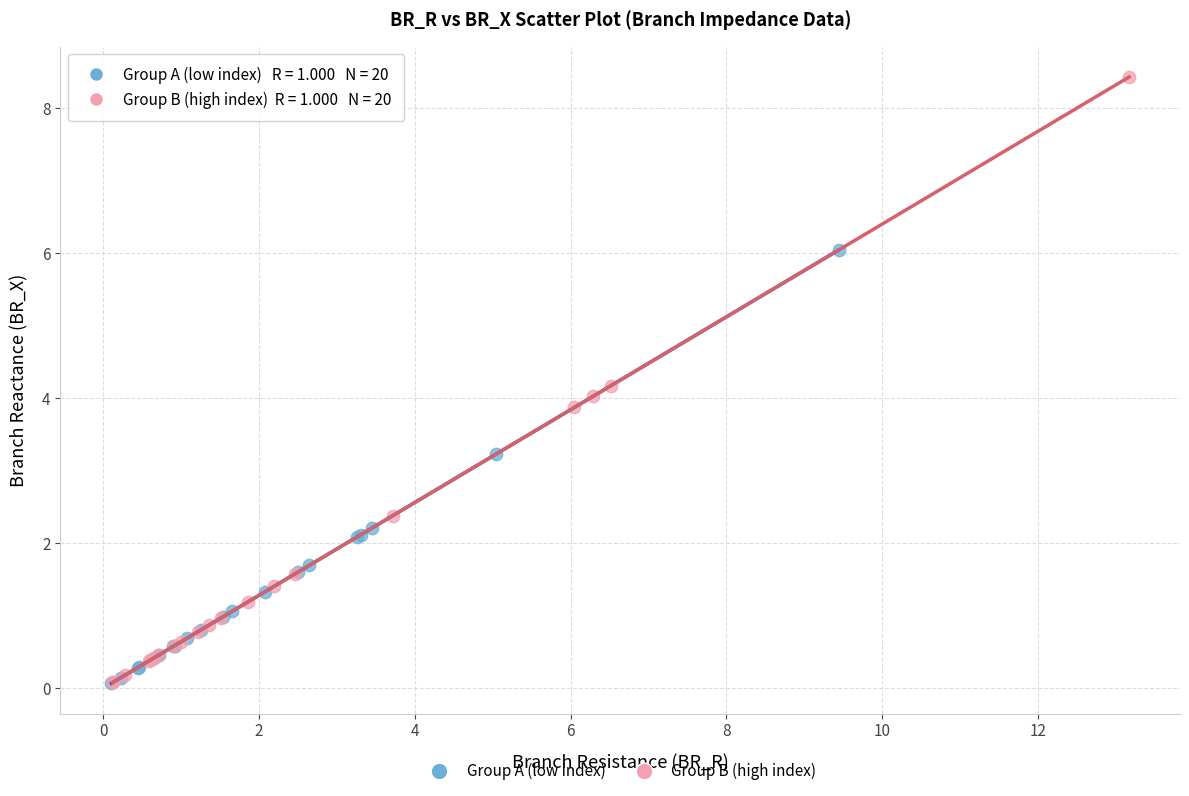

Which series has the widest spread of Y values?

Group B (high index)